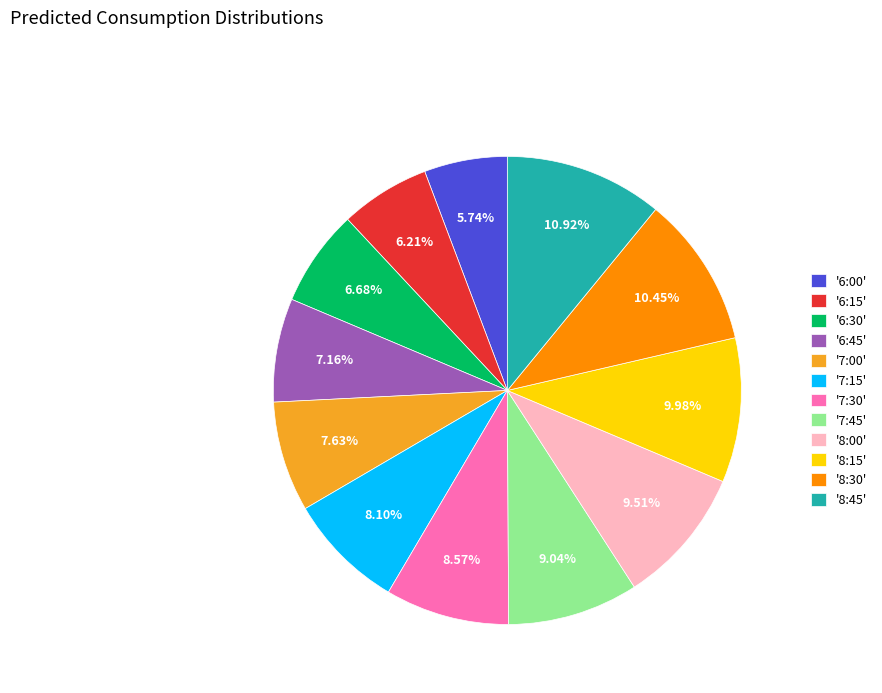

How many segments does this pie chart have?

12